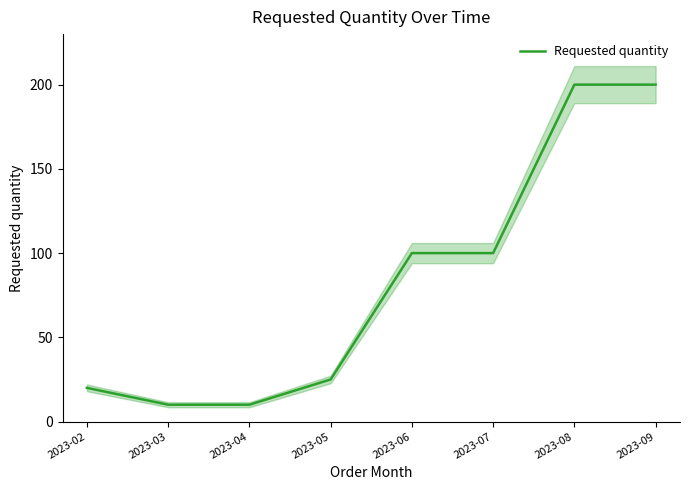

Which label corresponds to the largest value in the chart?

2023-08